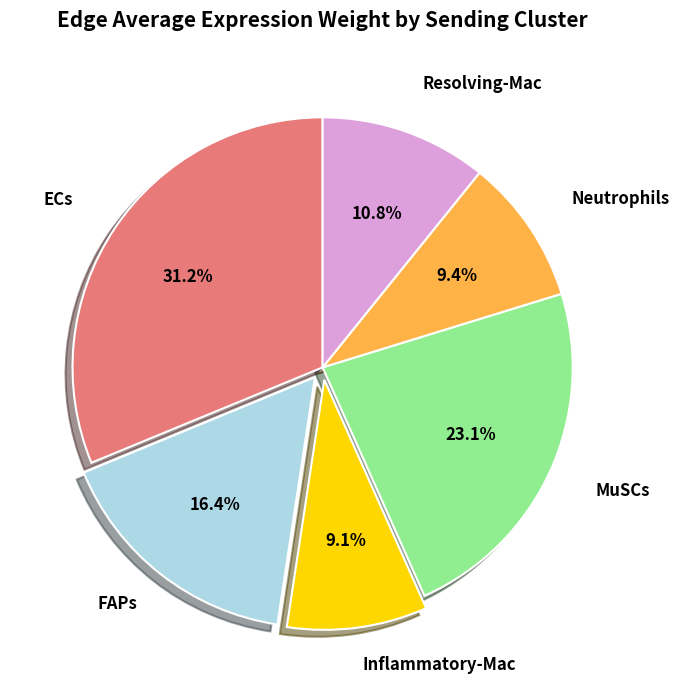

To the nearest percent, what percentage of the pie is Inflammatory-Mac?

9%